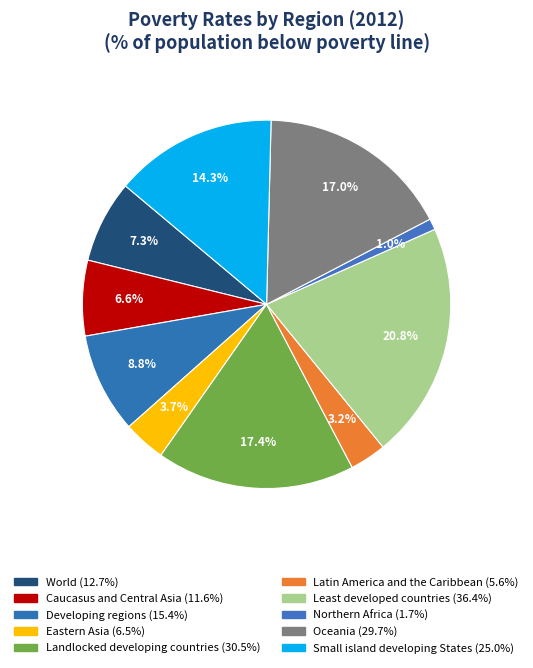

The Oceania slice represents 2% of the pie. True or false?

False